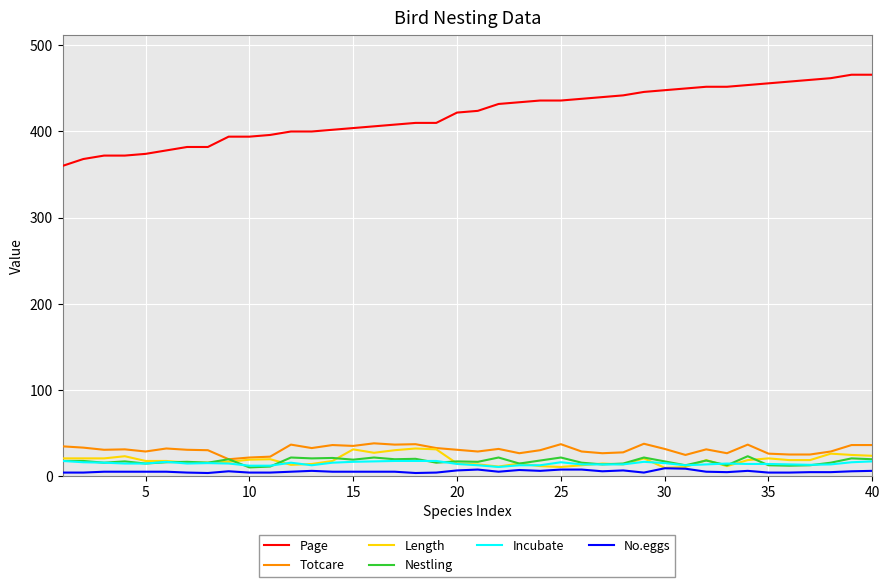

Which series has the largest total across all categories?

Page